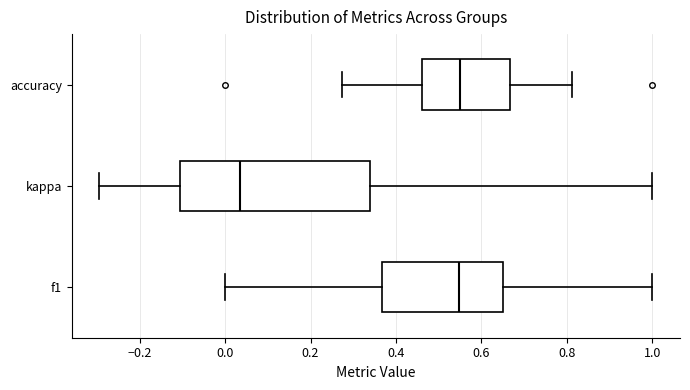

Reading bottom to top, read every box against the x-axis: the position of its median line, the range the box covers, and the ends of its whiskers. The values are not printed on the chart, so give them approximately, as read against the axis.

f1: median 0.54, box 0.36 to 0.66, whiskers 0.00 to 1.00
kappa: median 0.04, box -0.10 to 0.34, whiskers -0.30 to 1.00
accuracy: median 0.56, box 0.46 to 0.66, whiskers 0.28 to 0.82